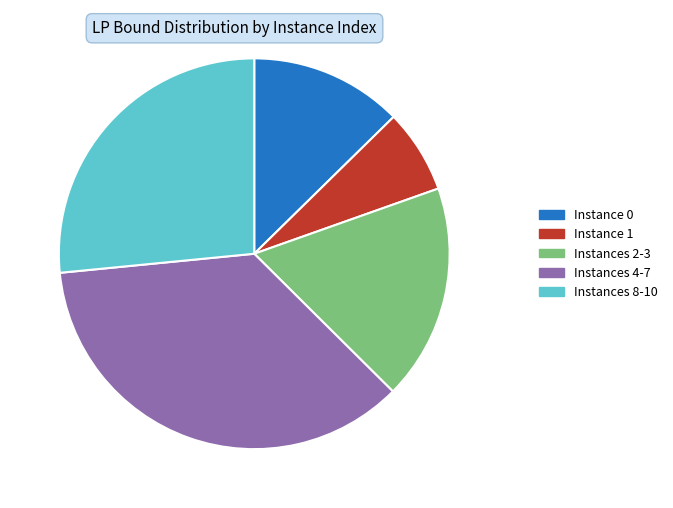

True or false: Instance 1 accounts for 1% of the total.

False